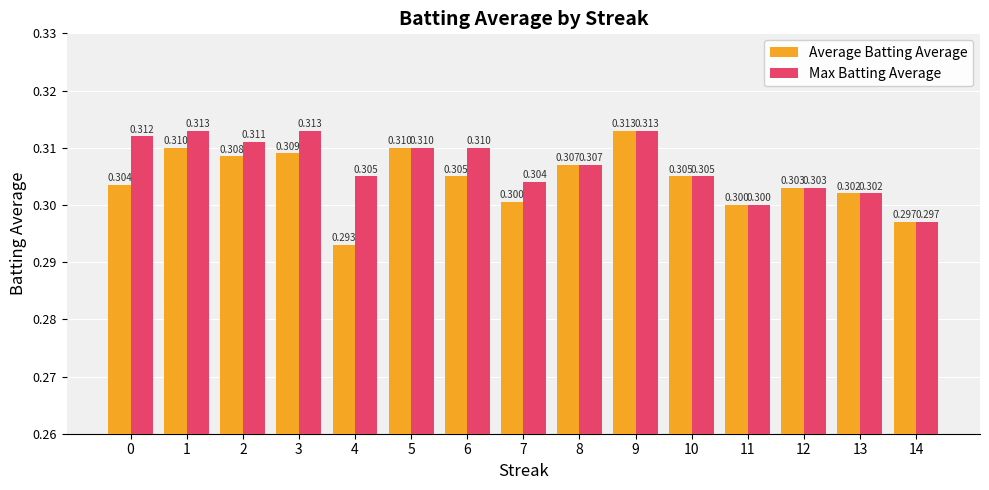

True or false: Max Batting Average has a value of 0.2 at 12.

False